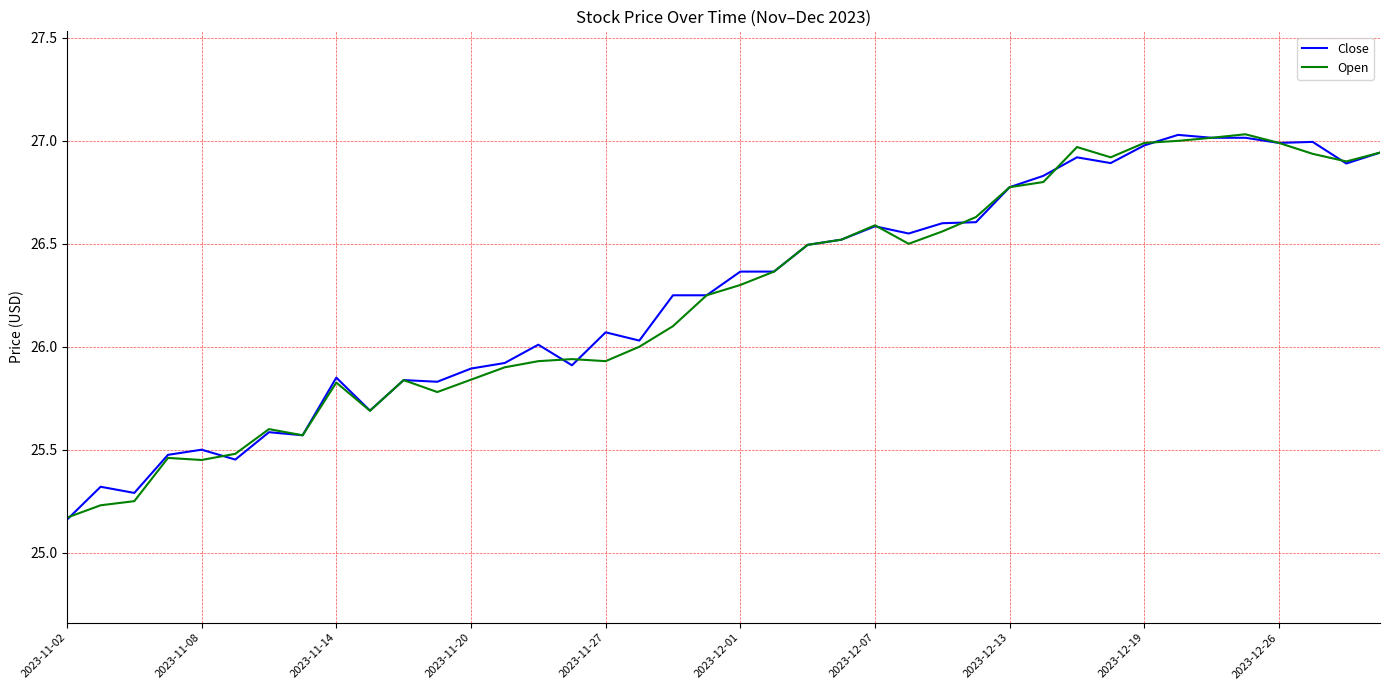

Reading left to right, what are all the values shown in this chart?

Close: 25.2	25.3	25.3	25.5	25.5	25.5	25.6	25.6	25.9	25.7	25.8	25.8	25.9	25.9	26.0	25.9	26.1	26.0	26.2	26.2	26.4	26.4	26.5	26.5	26.6	26.5	26.6	26.6	26.8	26.8	26.9	26.9	27.0	27.0	27.0	27.0	27.0	27.0	26.9	26.9
Open: 25.2	25.2	25.2	25.5	25.5	25.5	25.6	25.6	25.8	25.7	25.8	25.8	25.8	25.9	25.9	25.9	25.9	26.0	26.1	26.2	26.3	26.4	26.5	26.5	26.6	26.5	26.6	26.6	26.8	26.8	27.0	26.9	27.0	27.0	27.0	27.0	27.0	26.9	26.9	26.9